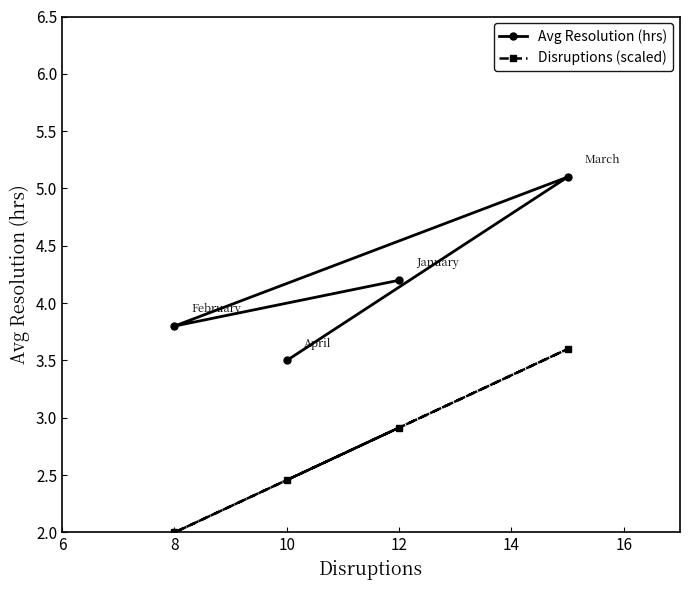

True or false: Disruptions (scaled) and Avg Resolution (hrs) intersect in this chart.

False